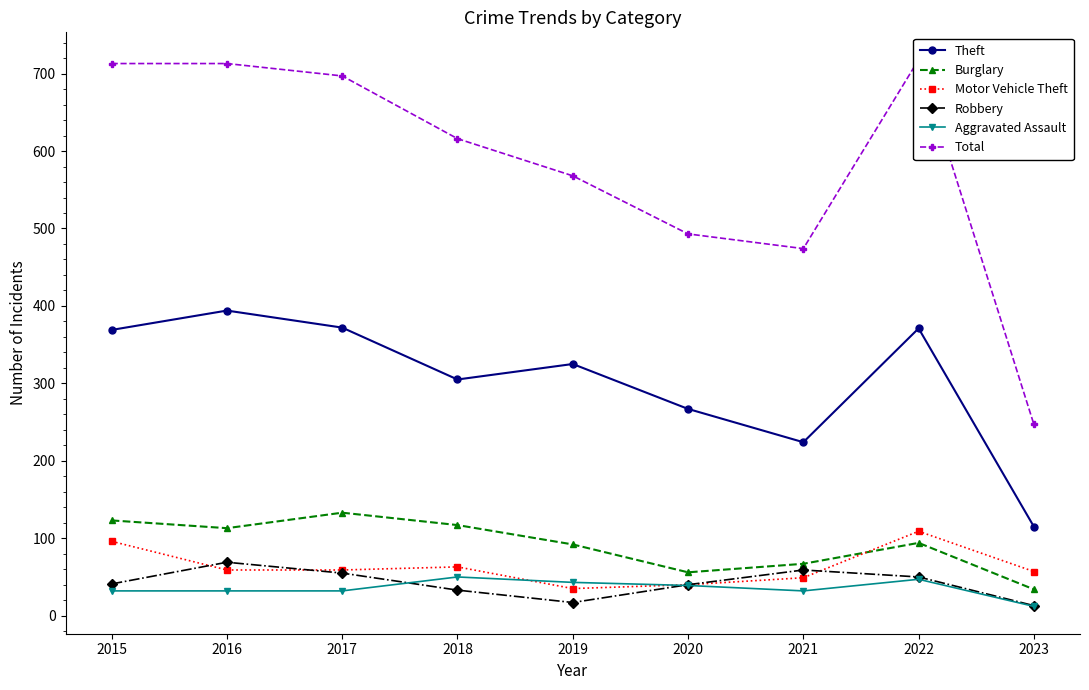

What are all the series names shown in the legend?

Theft, Burglary, Motor Vehicle Theft, Robbery, Aggravated Assault, Total